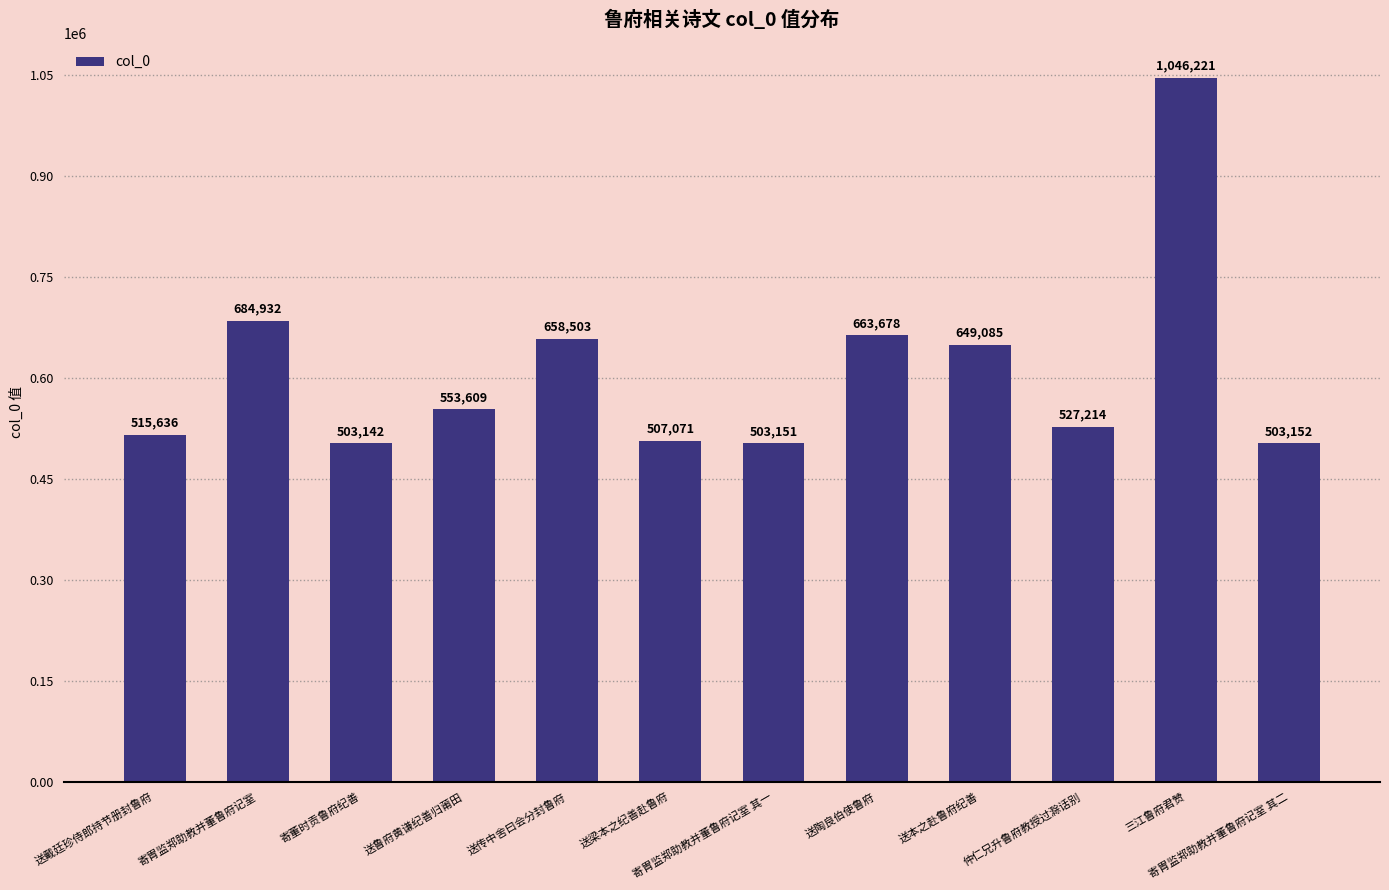

Approximately how many times larger is the value at 送戴廷珍侍郎持节册封鲁府 compared to 送本之赴鲁府纪善?

0.8